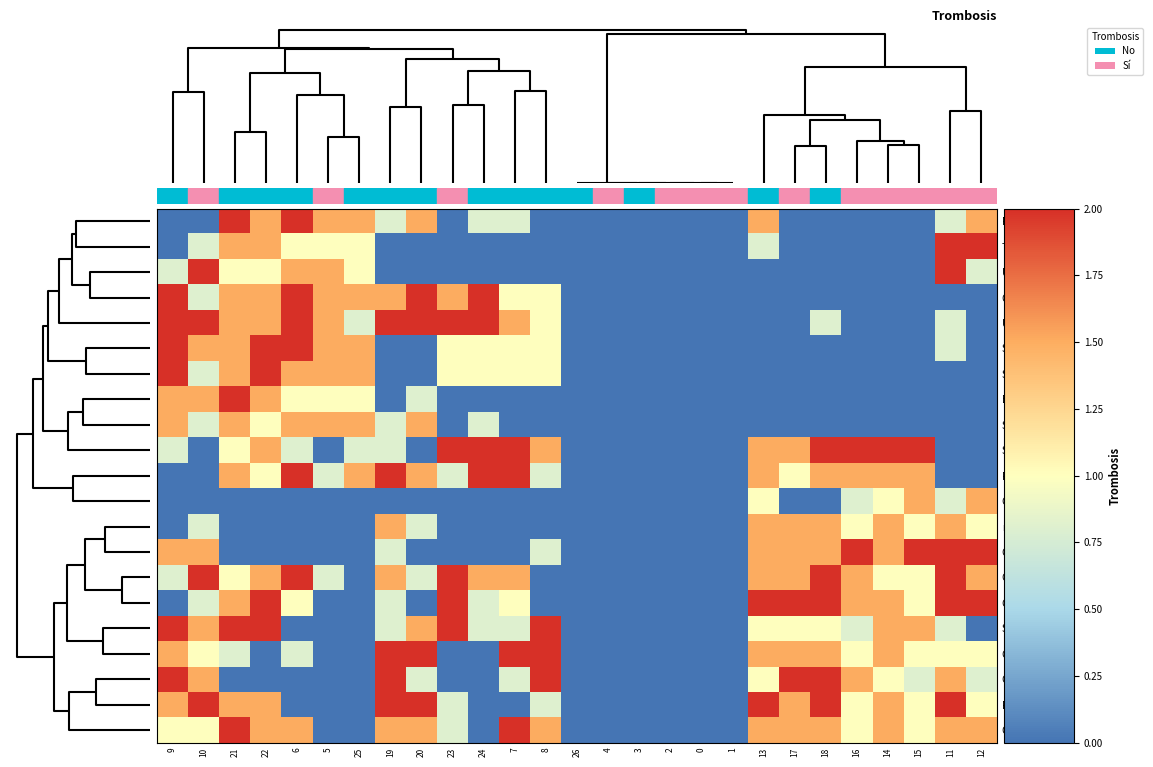

Which label corresponds to the largest value in the chart?

21